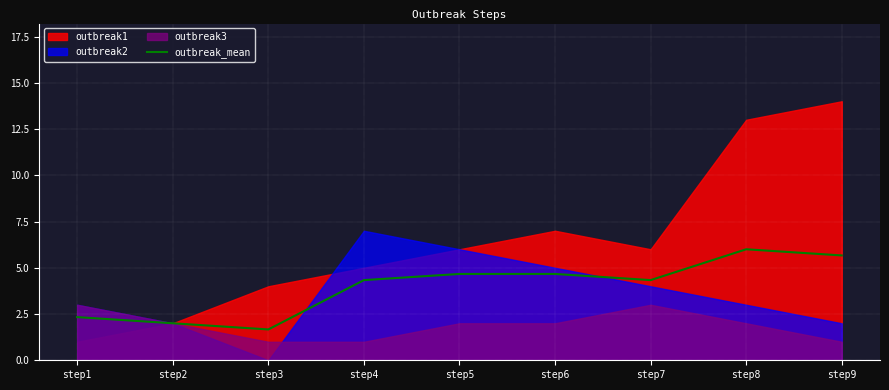

How many data points are above 4?

6